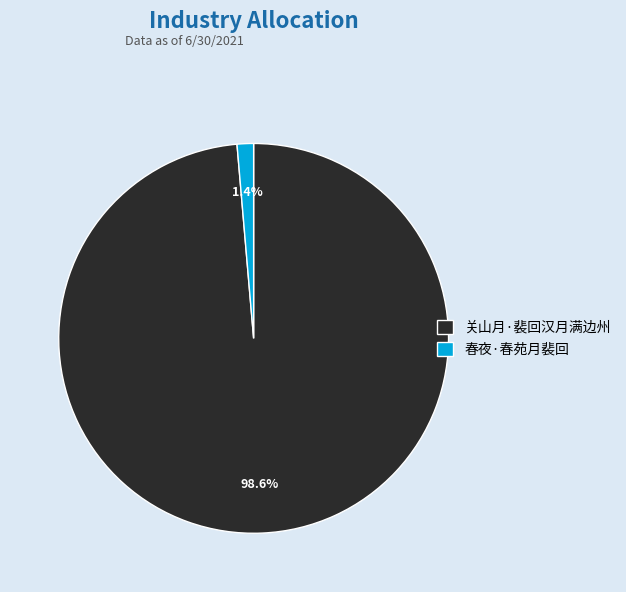

To the nearest percent, what portion does 春夜·春苑月裴回 represent?

1%